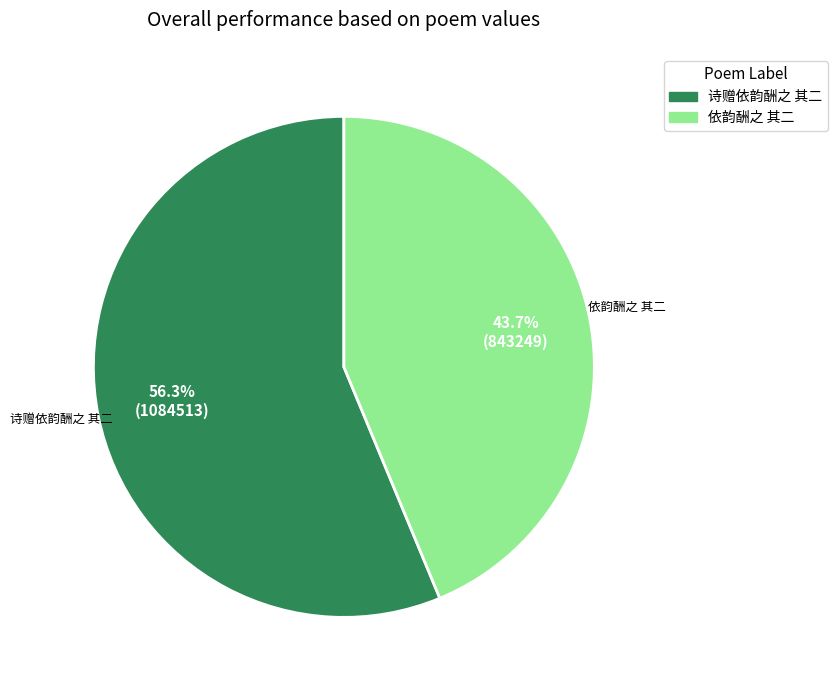

Does any single category account for the majority?

Yes